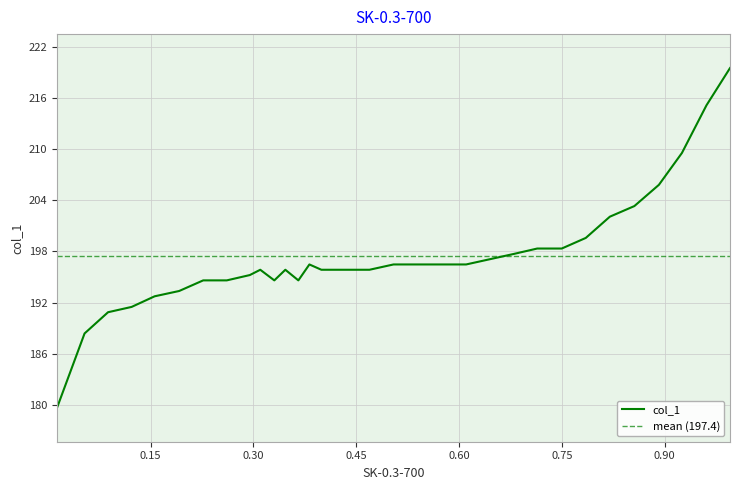

Where is the first local minimum?

0.3304